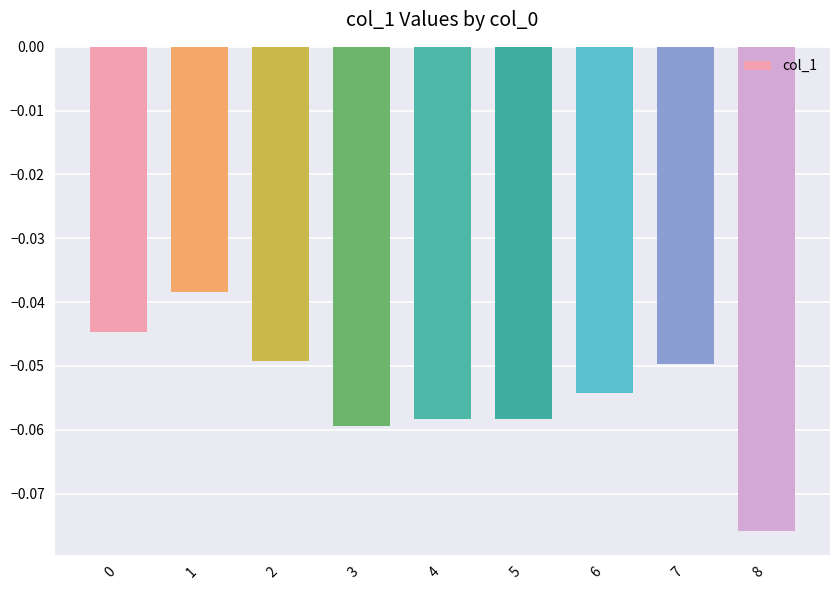

Which category has the lowest value across all series?

8